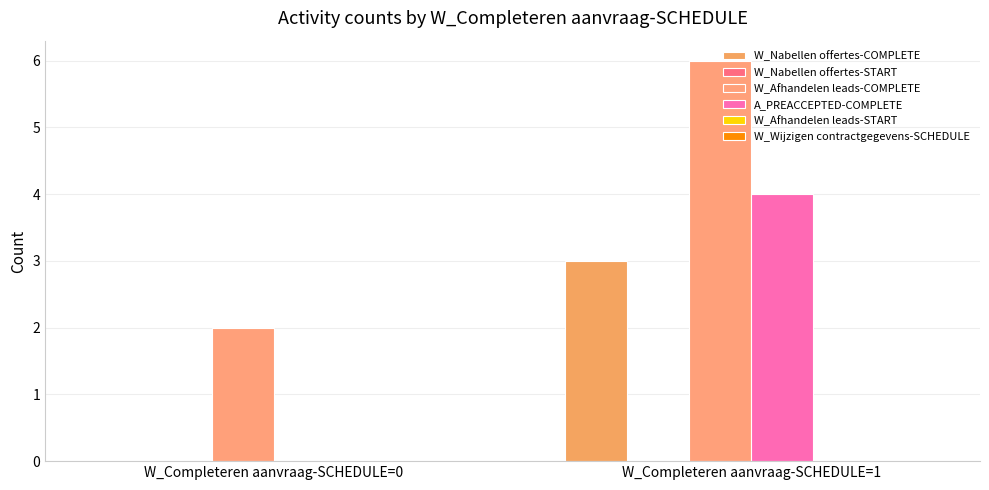

Count the number of data series in this chart.

3